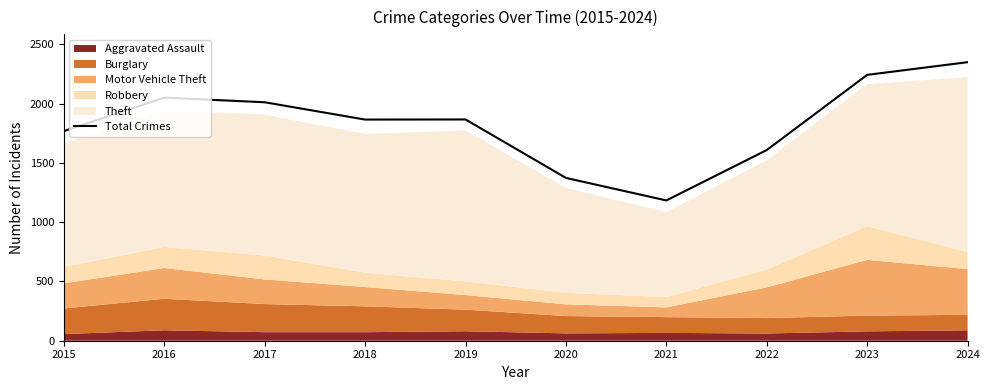

How many lines are shown in the chart?

1